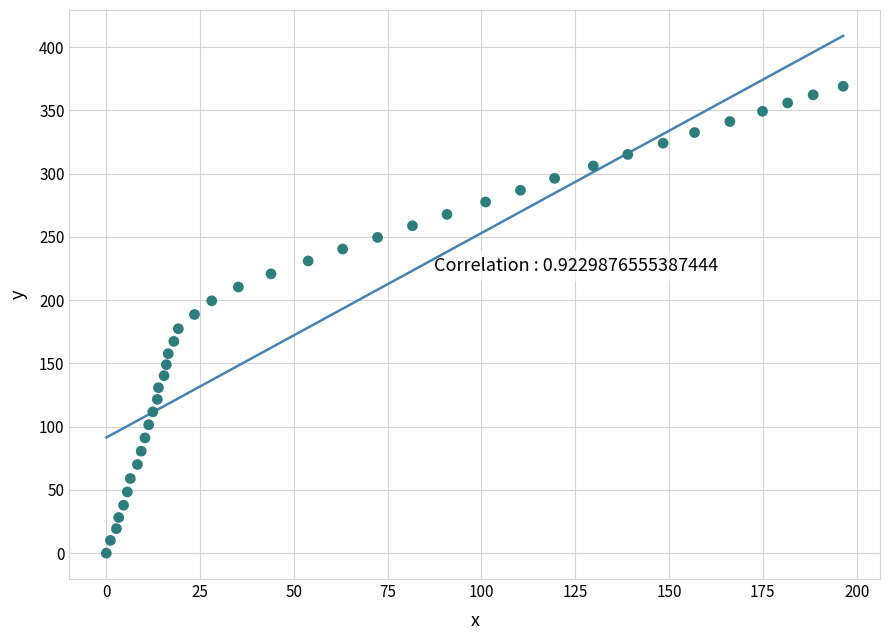

What is the range of X values (max minus min)?

196.4